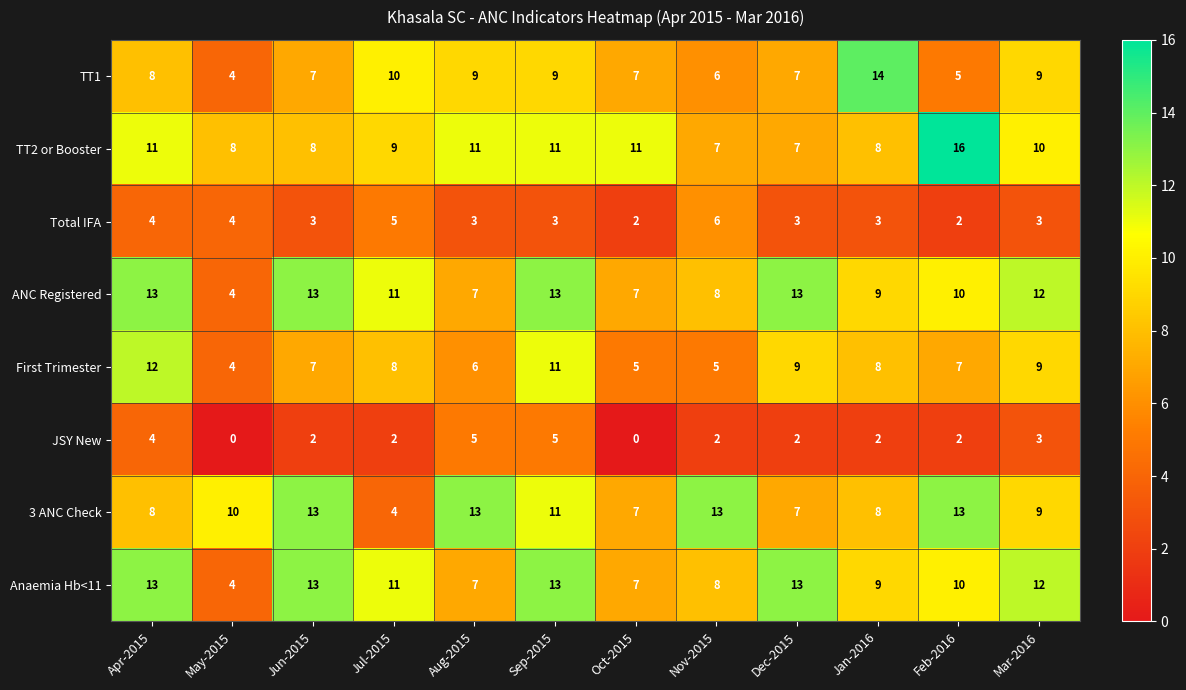

Which series has the widest spread of values?

TT1